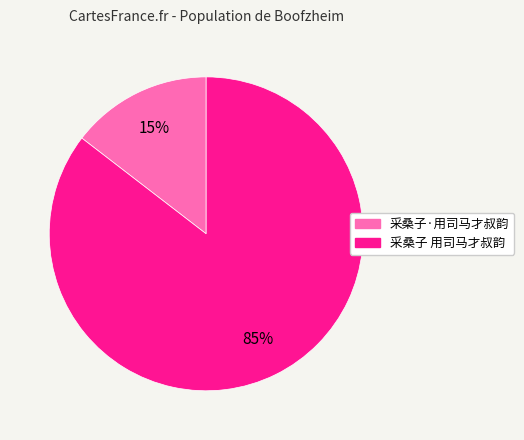

True or false: 采桑子 用司马才叔韵 accounts for 93% of the total.

False